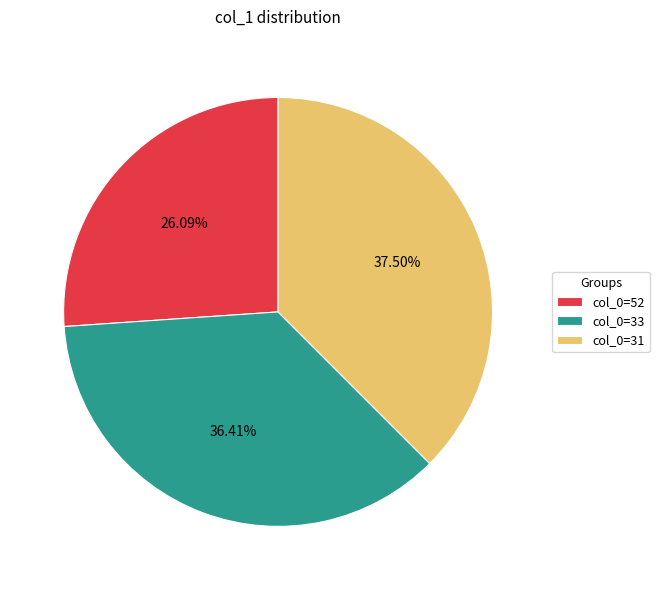

Rank the categories by value from highest to lowest.

col_0=31, col_0=33, col_0=52